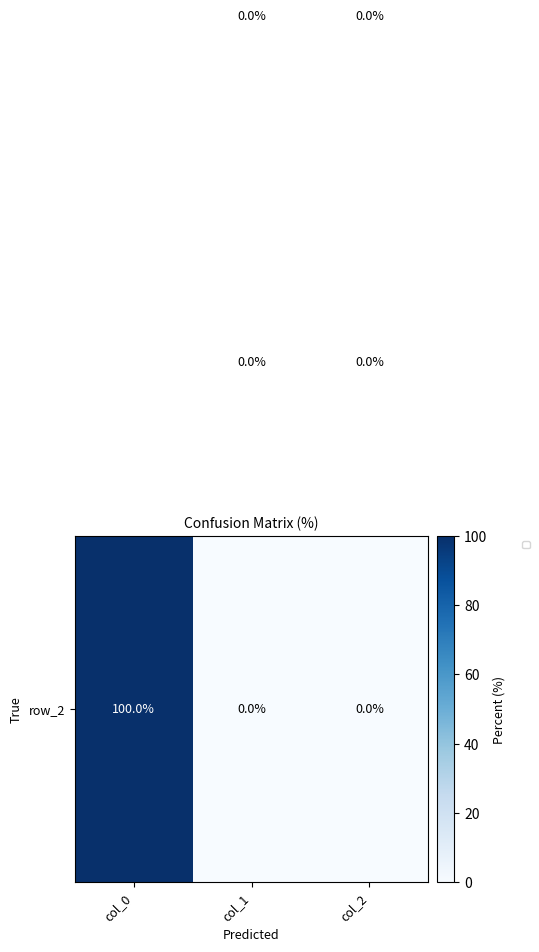

Which label corresponds to the largest value in the chart?

col_0